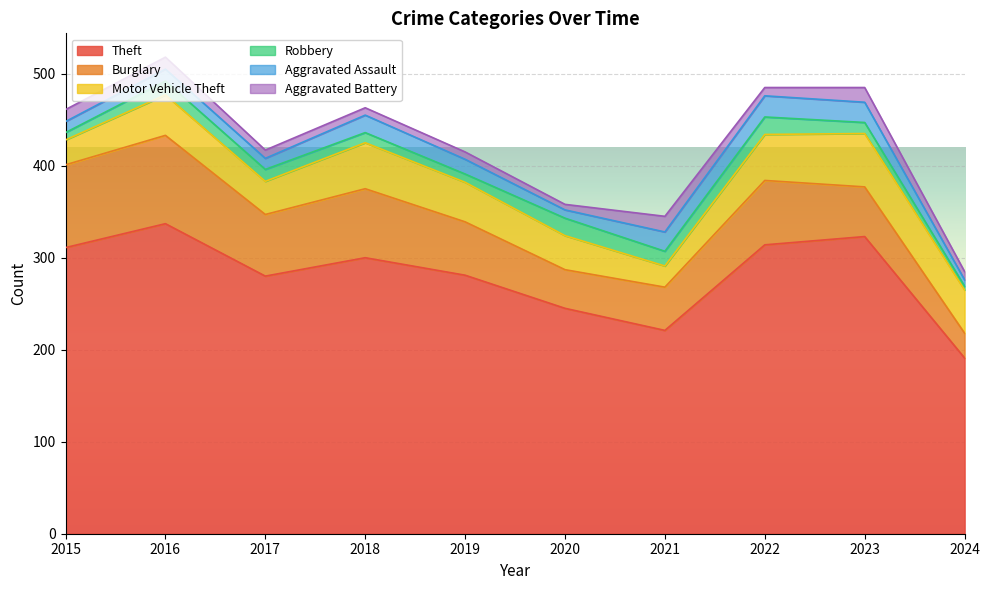

Which series has the largest range (max minus min)?

Theft